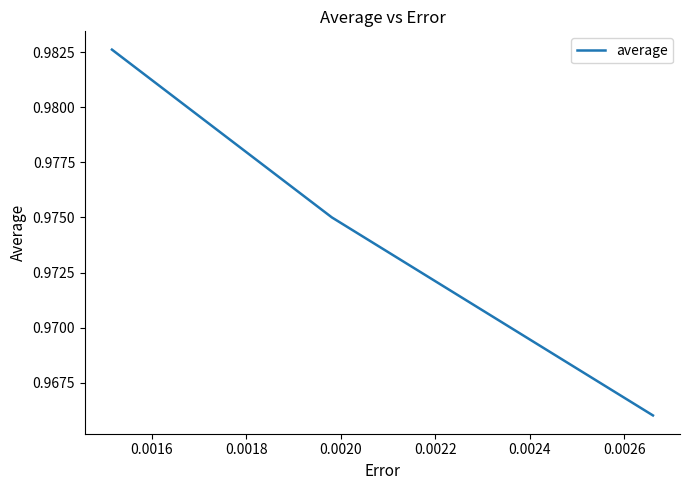

What is the sum of all values?

2.9